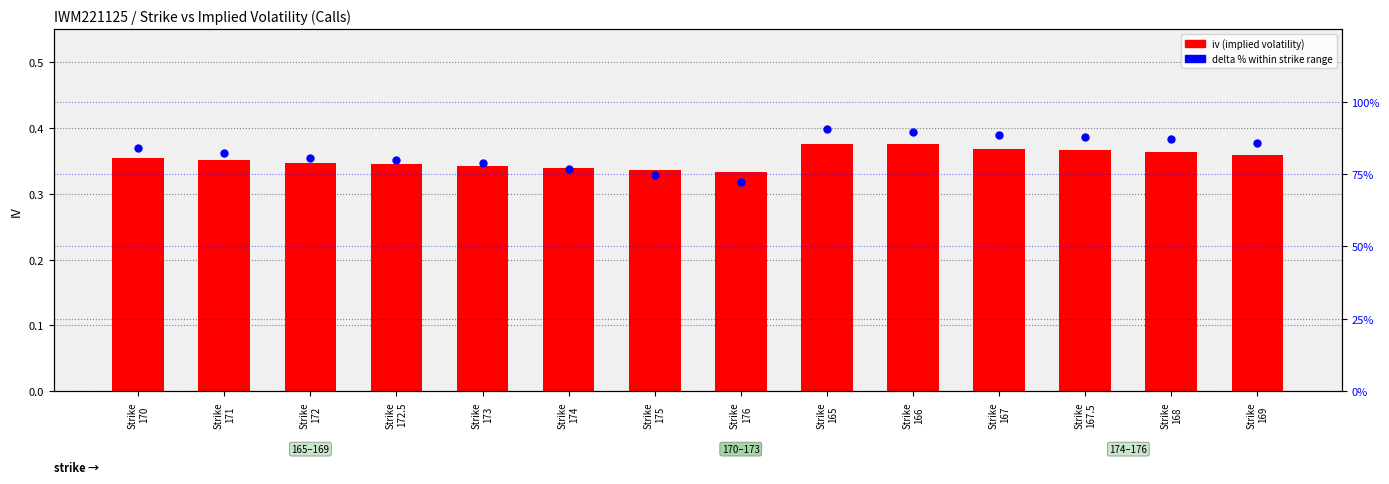

Which series has the widest spread of Y values?

delta % (call)